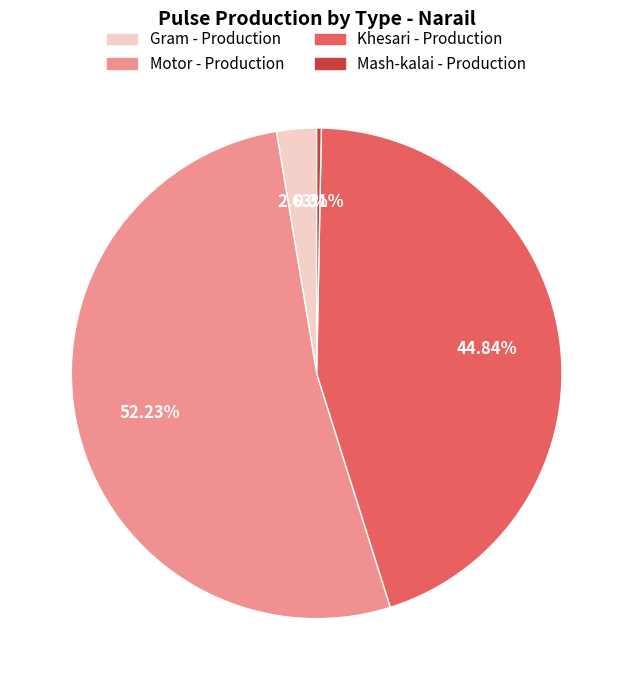

To the nearest percent, what is the difference between the Mash-kalai - Production and Khesari - Production slice percentages?

45%